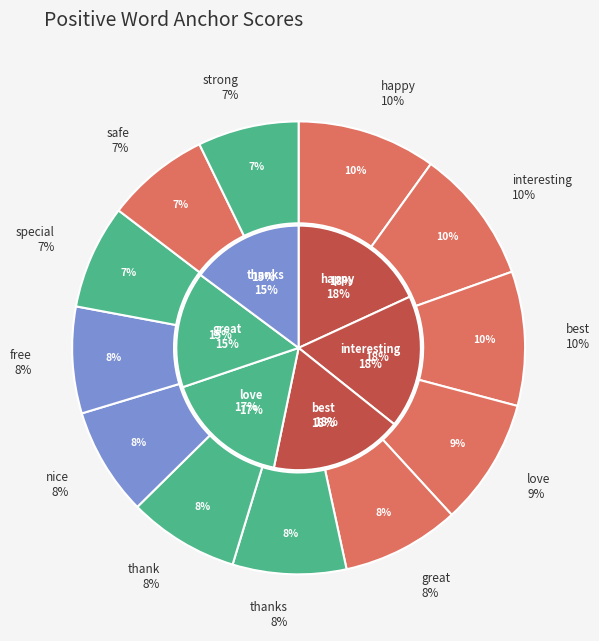

Do happy and special together represent more than half of the pie?

No